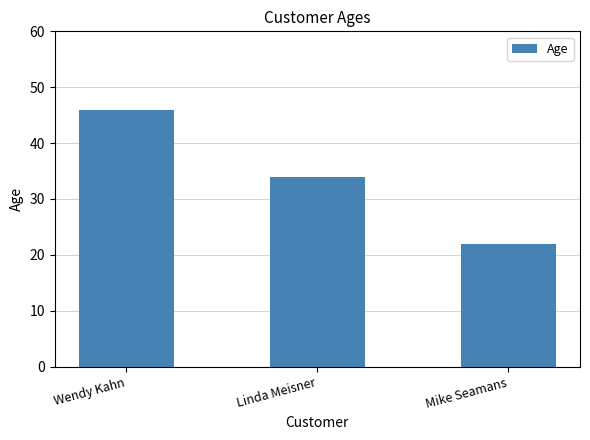

What is the change in value from Wendy Kahn to Linda Meisner?

-12